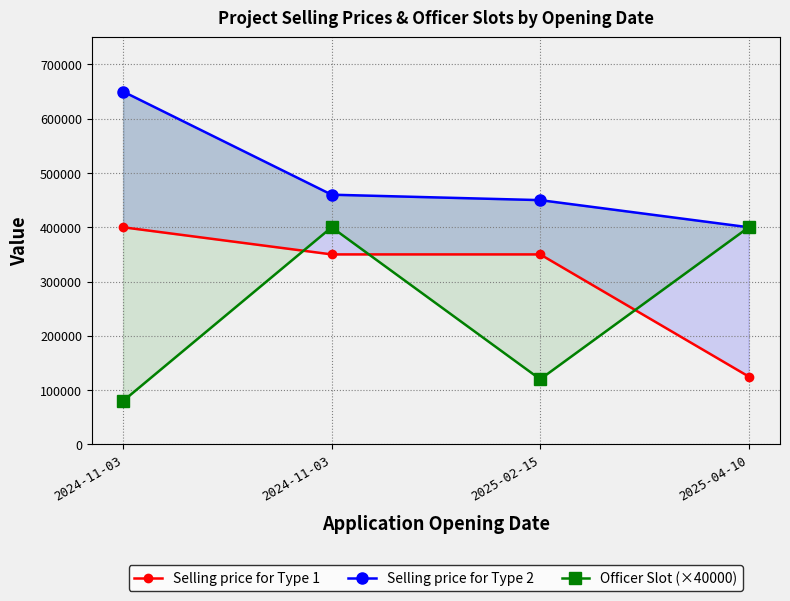

At how many categories does at least one series exceed 350551?

4